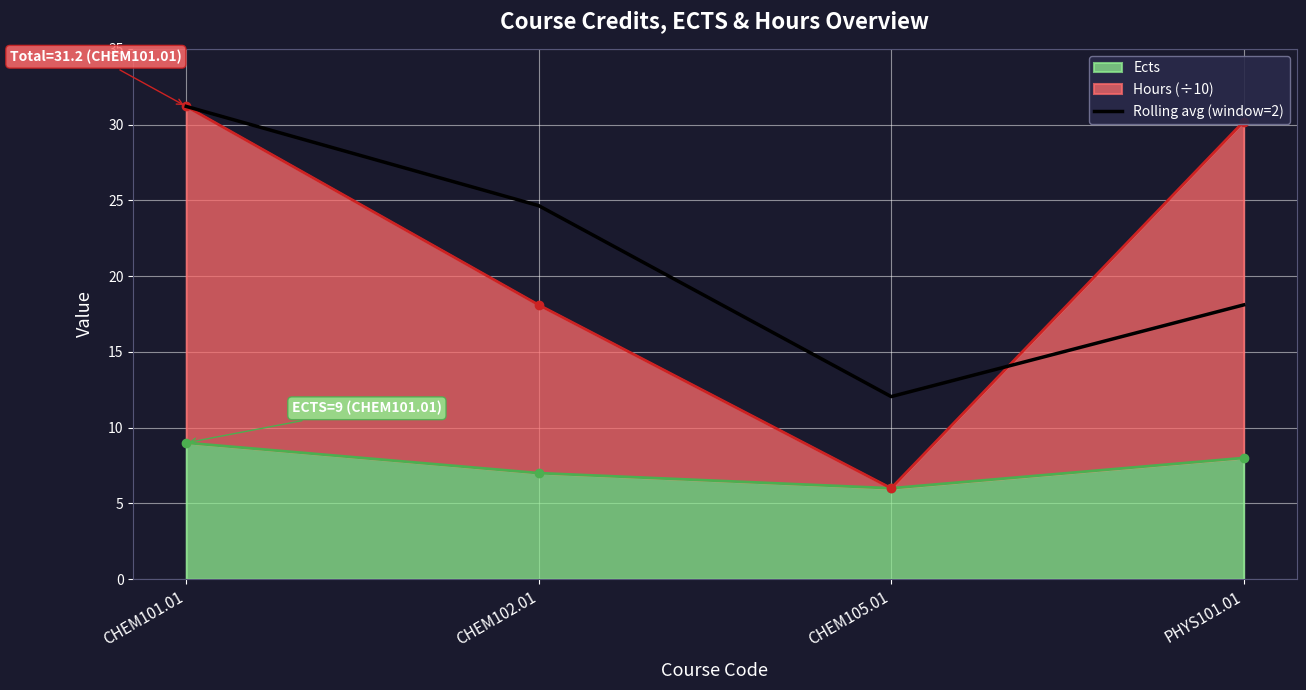

What is the label of the 4th point from the left?

PHYS101.01